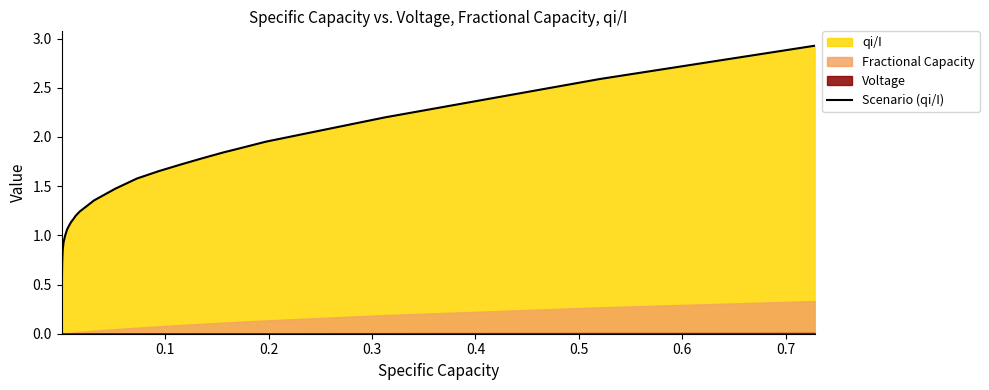

What is the maximum value for Scenario (qi/I)?

2.9